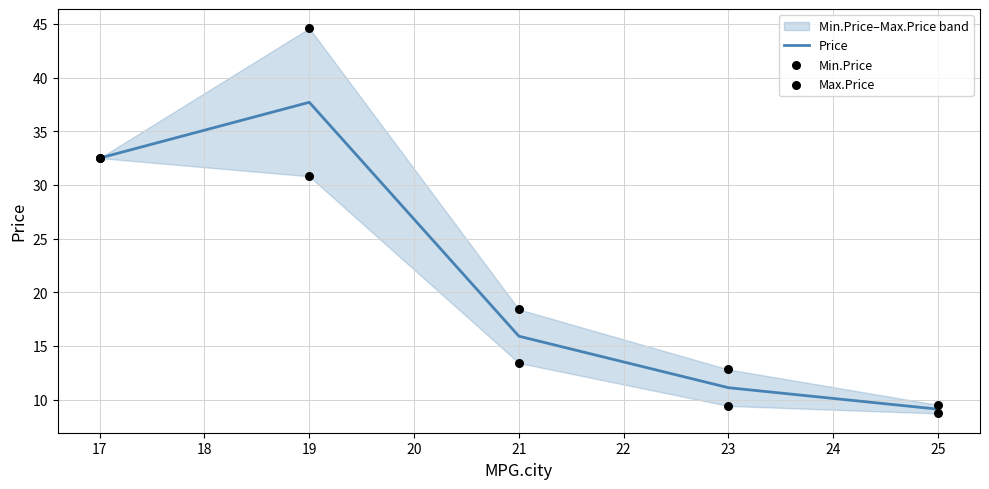

Is it true that Price equals 18.2 at 23?

False